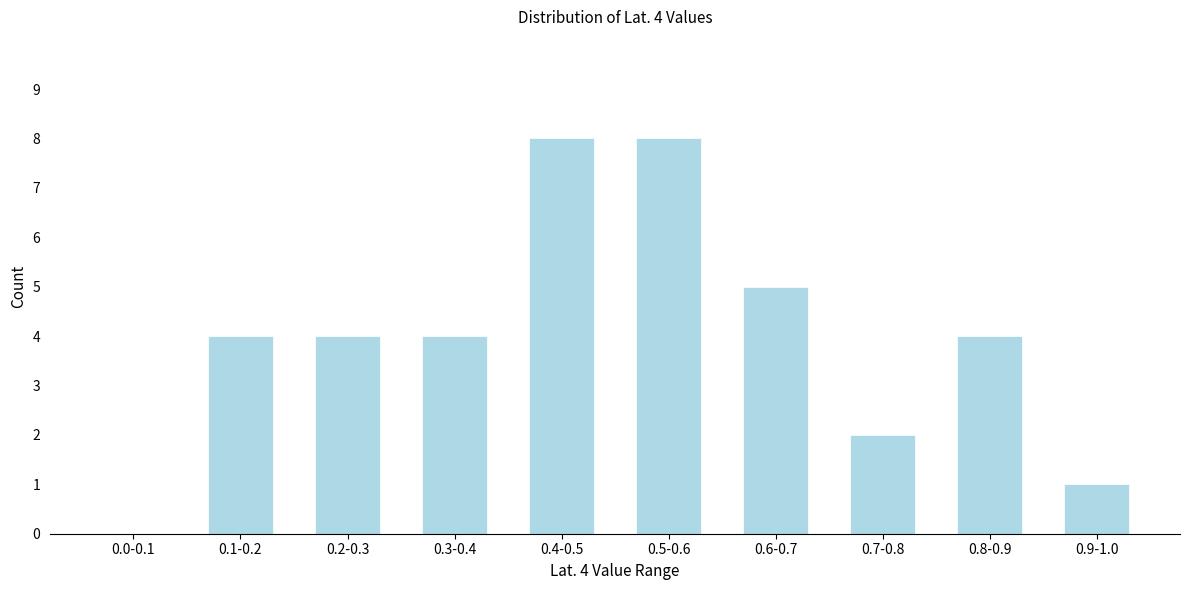

Reading left to right, what are all the values shown in this chart?

0.0-0.1=0	0.1-0.2=4	0.2-0.3=4	0.3-0.4=4	0.4-0.5=8	0.5-0.6=8	0.6-0.7=5	0.7-0.8=2	0.8-0.9=4	0.9-1.0=1